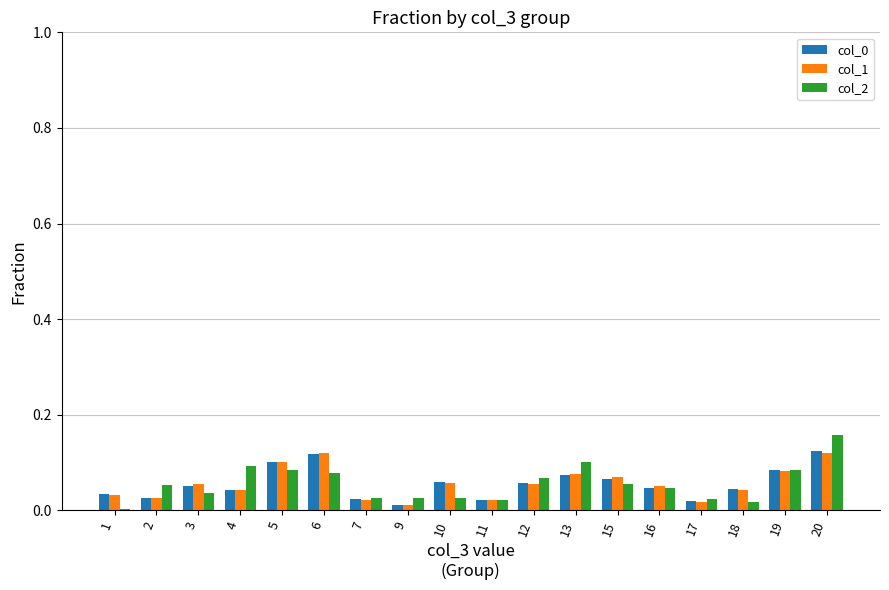

True or false: col_1 has a value of 0.2 at 5.

False